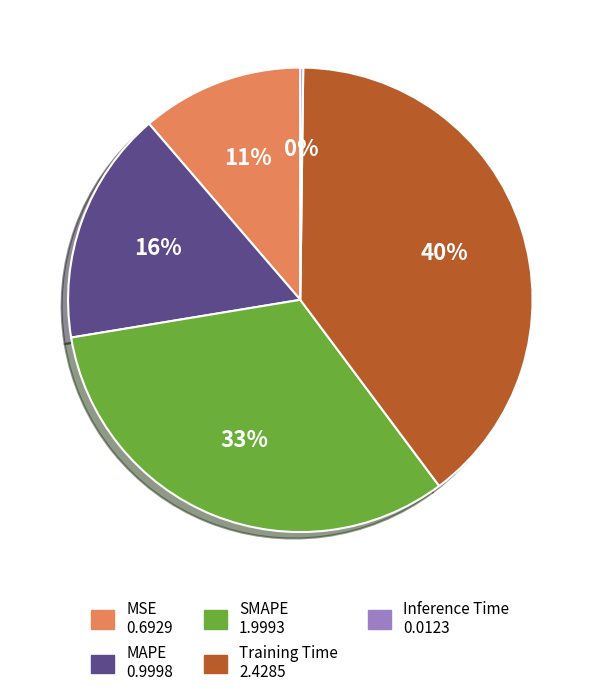

What percentage is the SMAPE slice, to the nearest percent?

33%